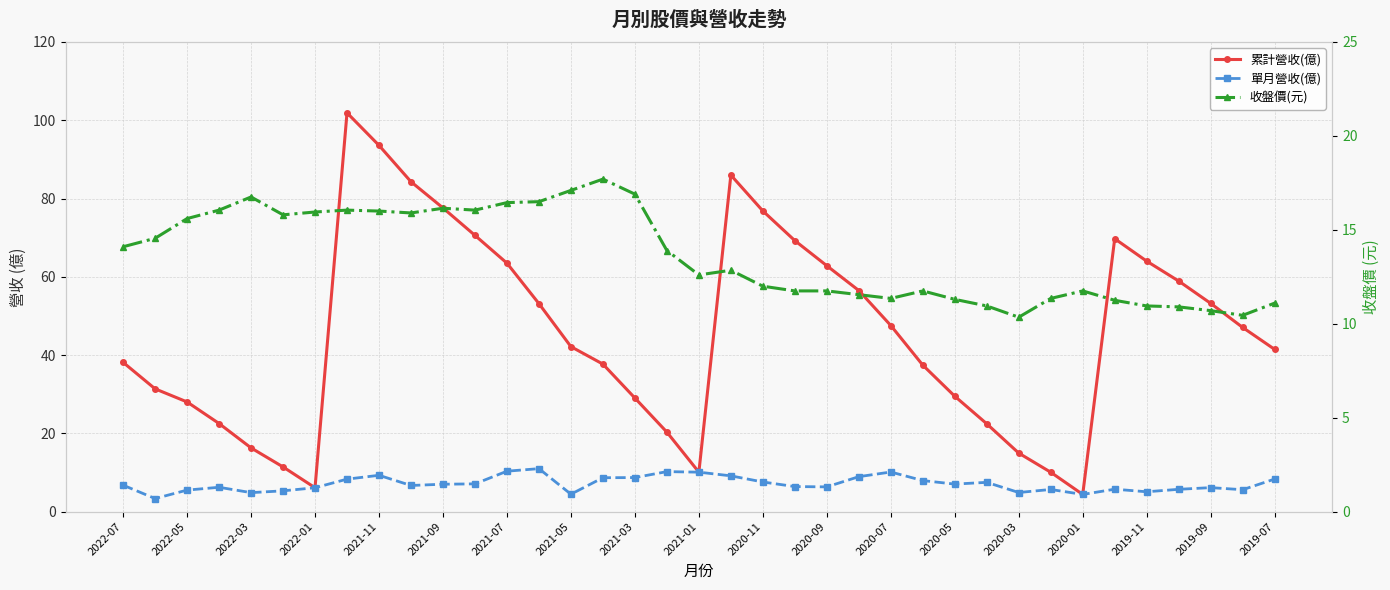

What is the sum of the 單月營收(億) values at 2021-03 and 2019-07?

17.0